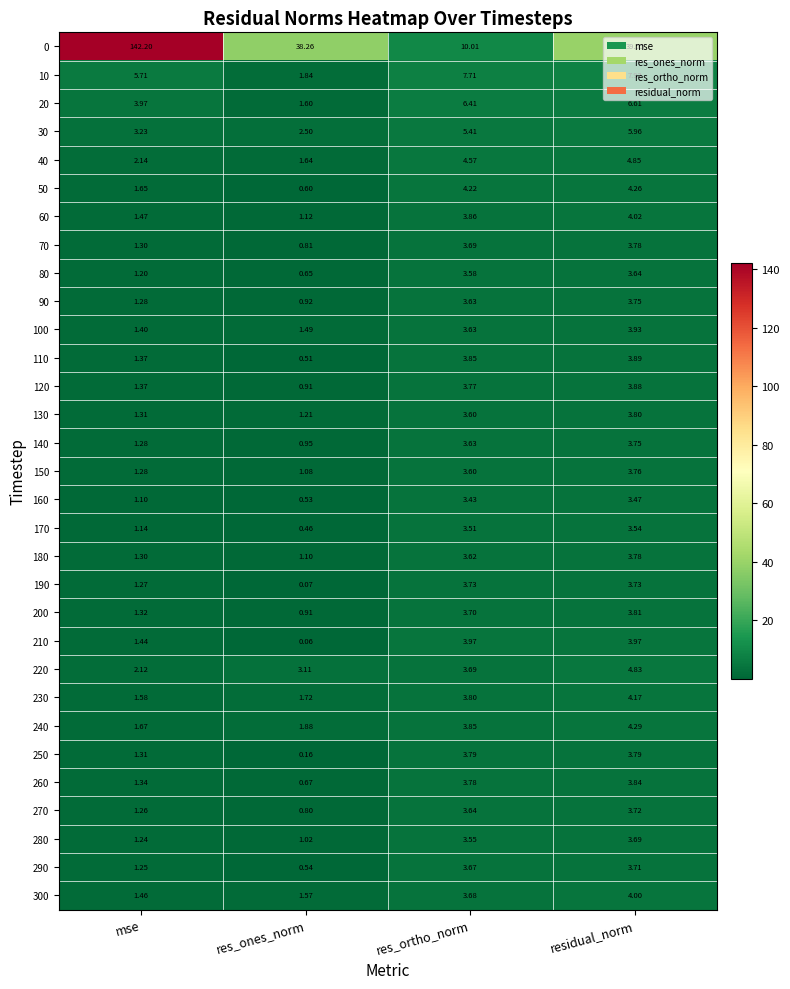

What is the total value across all series at mse?

193.0